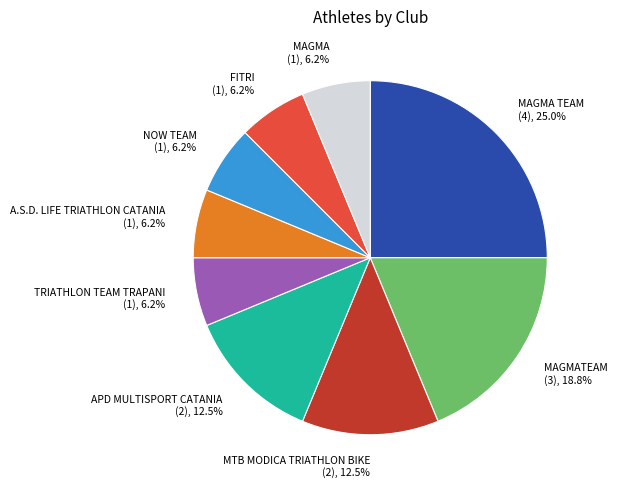

What is the largest slice in the pie chart?

MAGMA TEAM